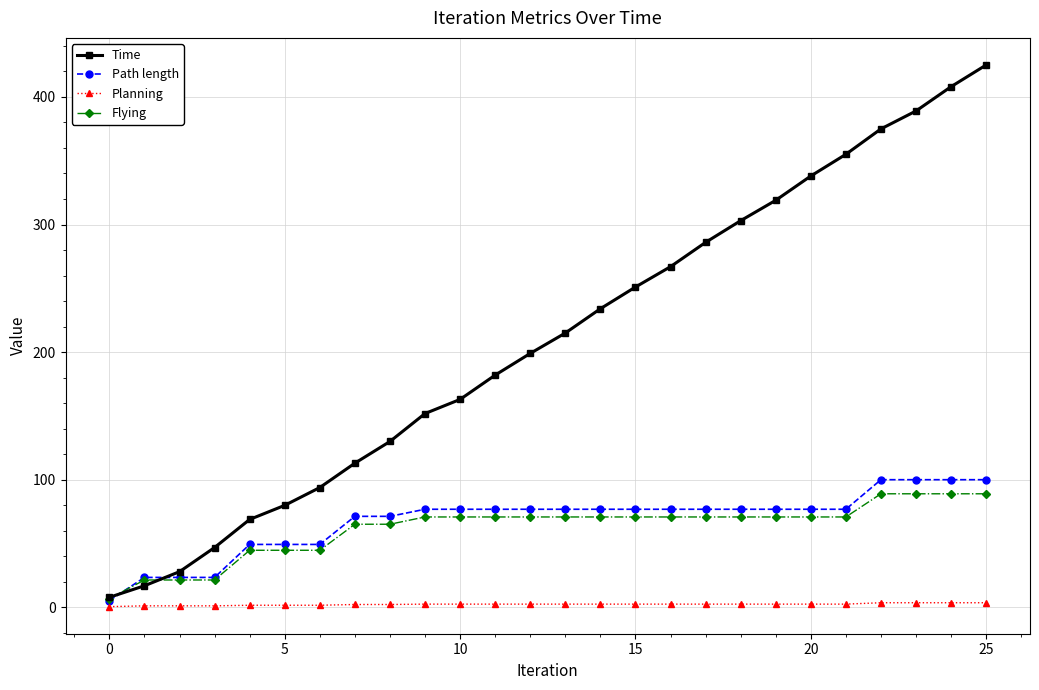

What is the greatest value displayed?

425.0